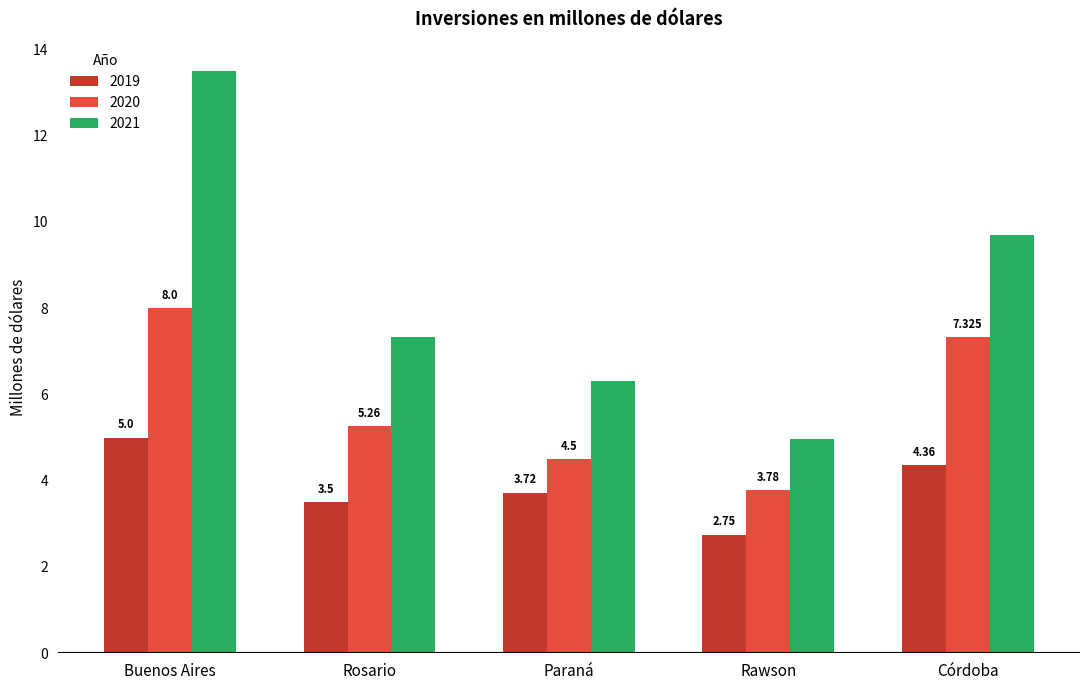

Which series has the largest total across all categories?

2021